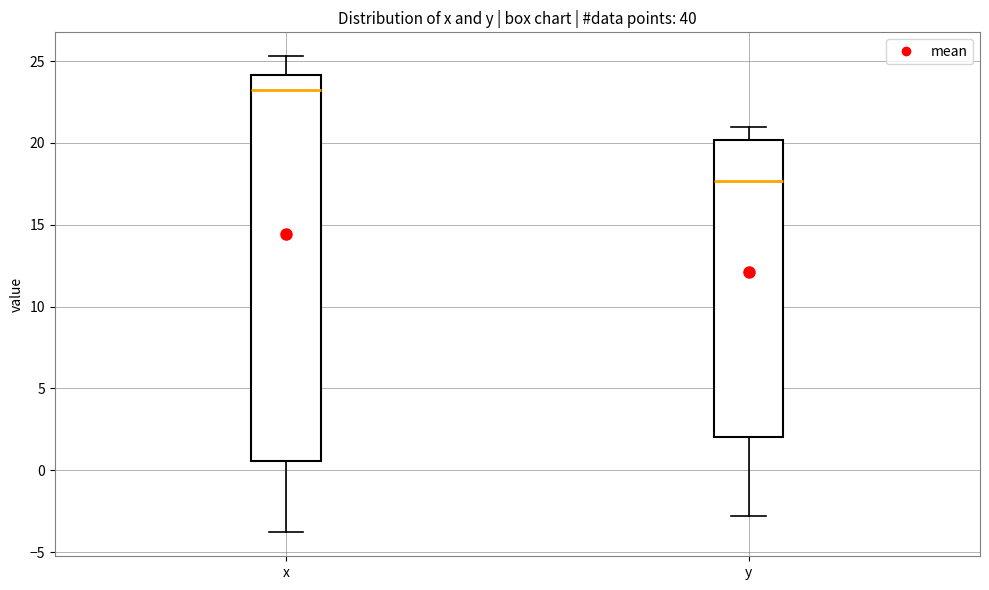

Where is the lower edge of the box for y on the y-axis? The values are not printed on the chart, so give them approximately, as read against the axis.

2.0